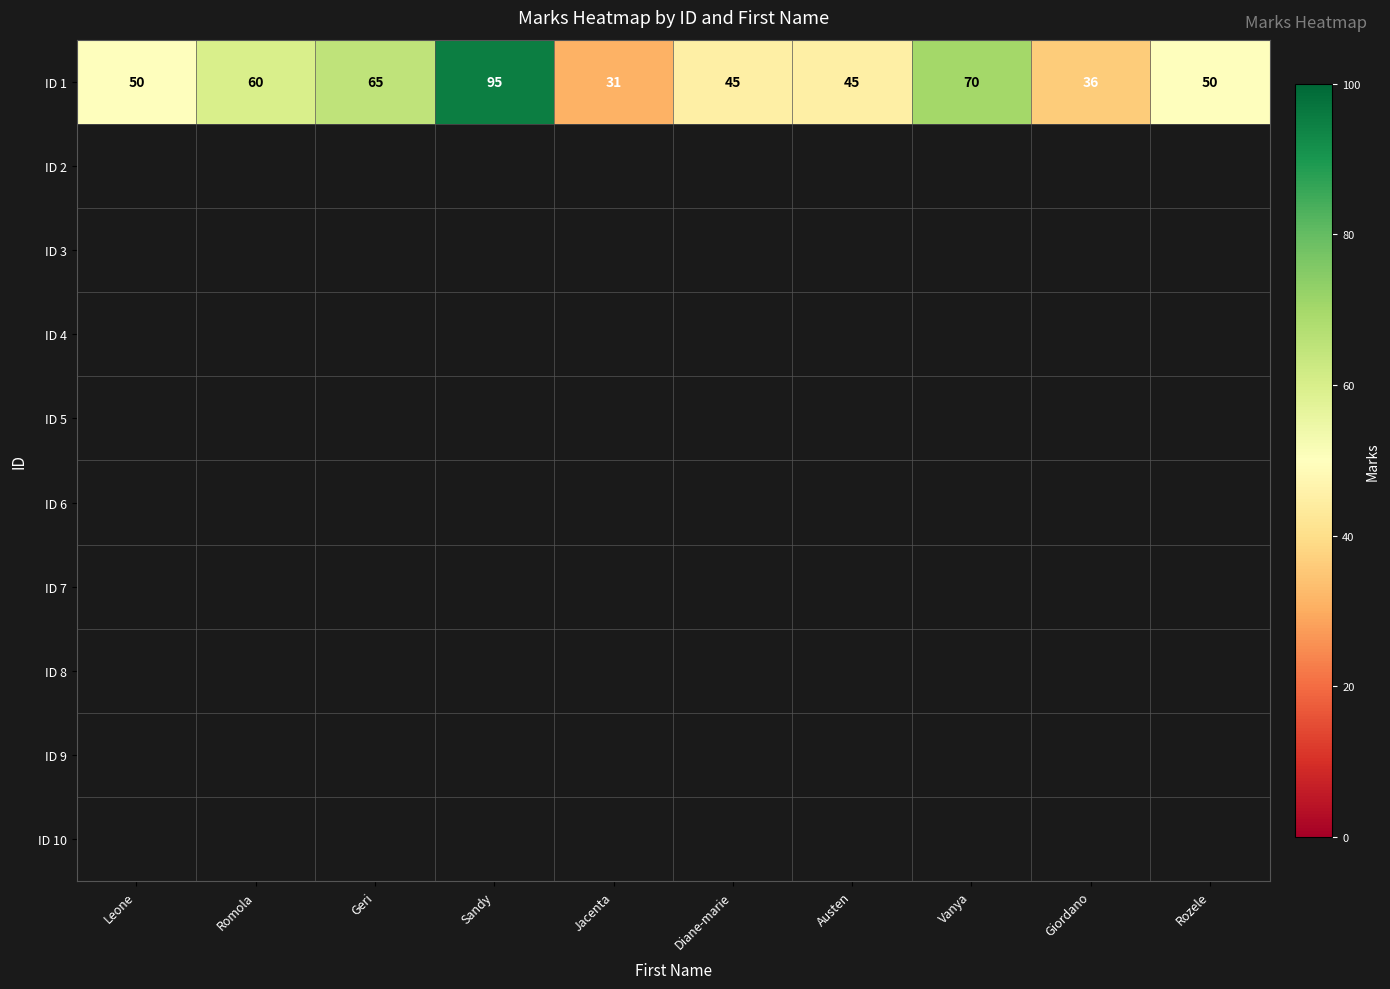

Is it true that the value at Leone is 79?

False